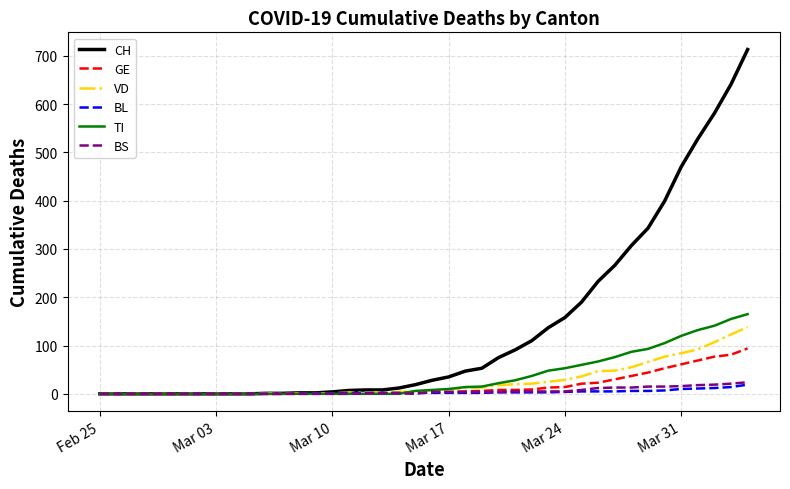

Which series has the largest total across all categories?

CH